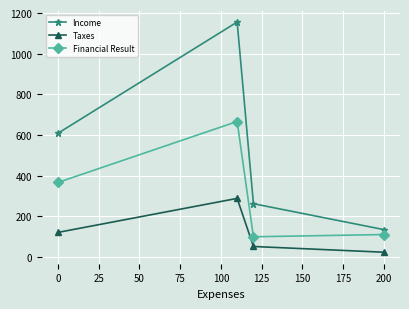

What is the greatest value displayed?

1155.9